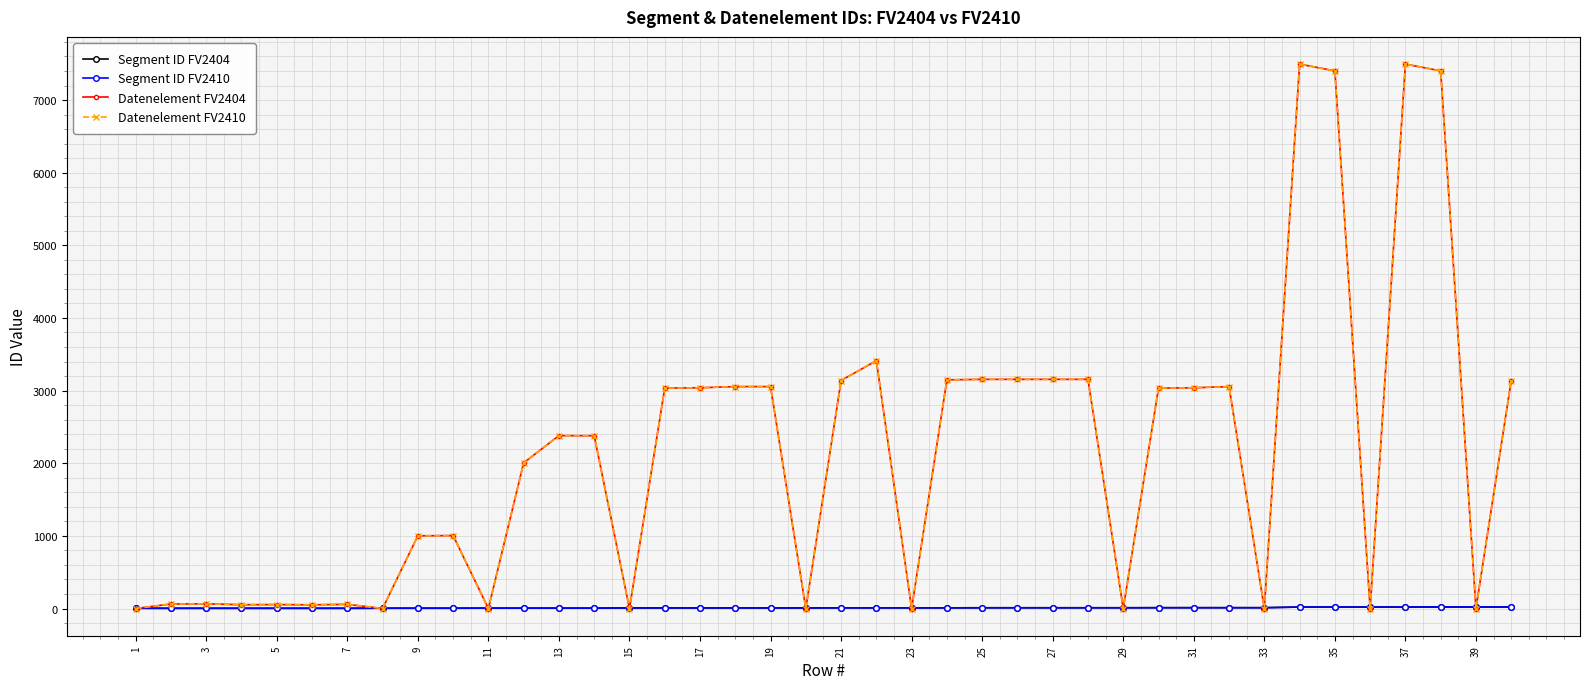

Is this an area chart (filled region under the line)?

No